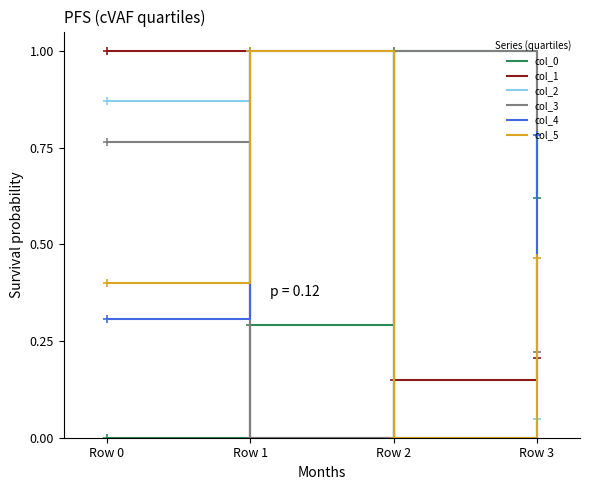

At which label does col_5 reach its peak?

Row 1